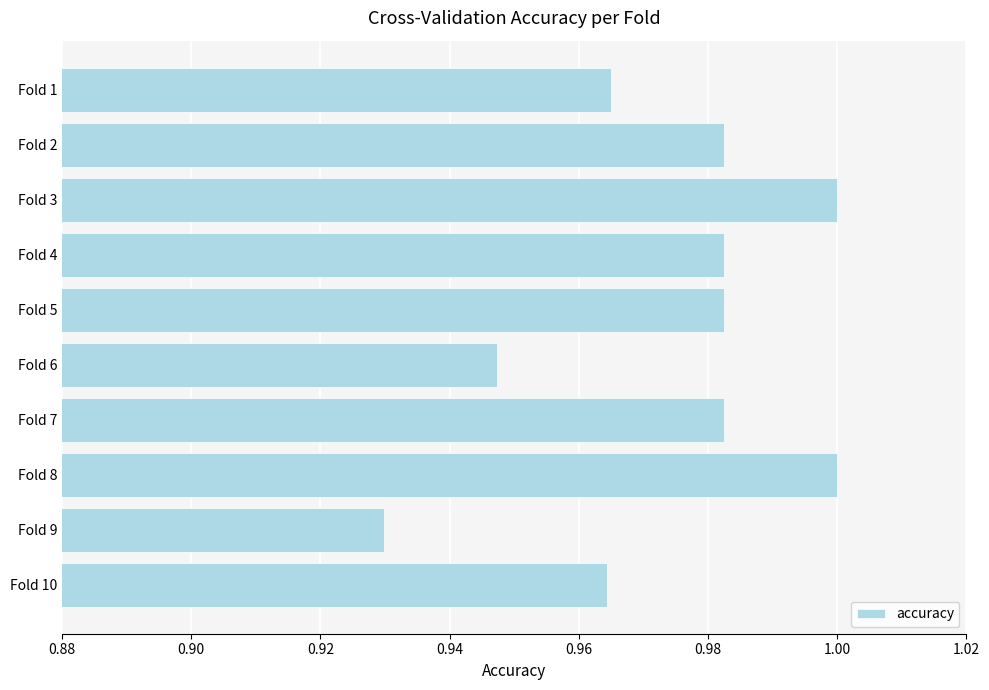

How many values are between 0 and 1?

10